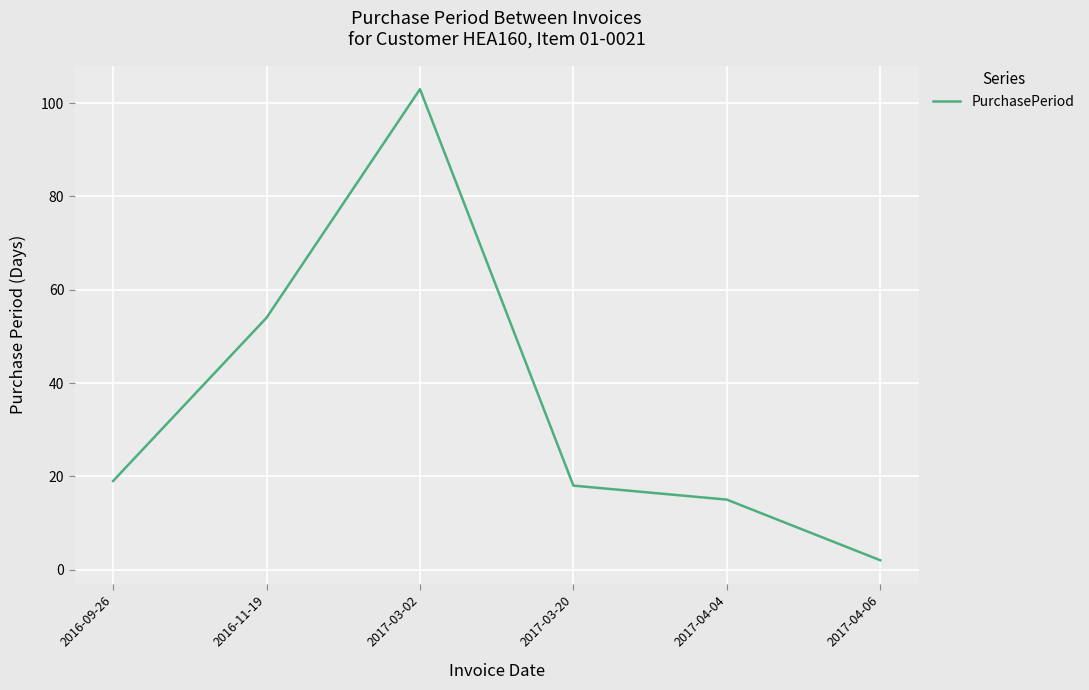

List the labels in order of value, largest first.

2017-03-02, 2016-11-19, 2016-09-26, 2017-03-20, 2017-04-04, 2017-04-06